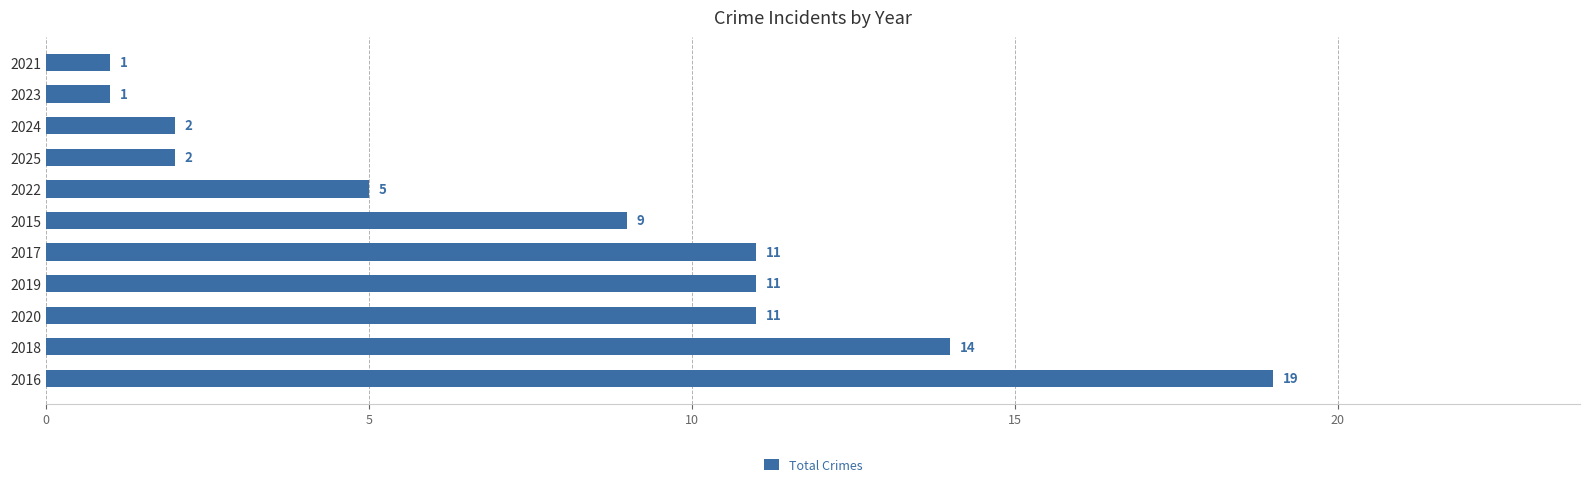

Read the value at 2016.

19